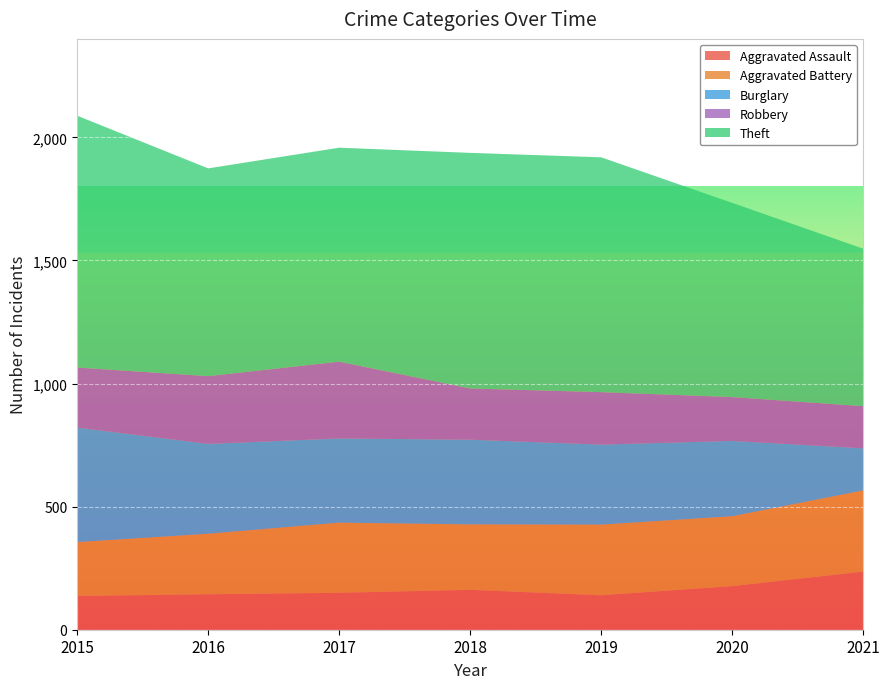

Reading left to right, list all the values displayed in this chart.

Aggravated Assault: 2015=137	2016=144	2017=150	2018=162	2019=140	2020=177	2021=236
Aggravated Battery: 2015=219	2016=246	2017=285	2018=266	2019=287	2020=284	2021=330
Burglary: 2015=465	2016=365	2017=342	2018=344	2019=325	2020=306	2021=171
Robbery: 2015=244	2016=275	2017=312	2018=208	2019=213	2020=178	2021=171
Theft: 2015=1023	2016=844	2017=869	2018=957	2019=954	2020=789	2021=640